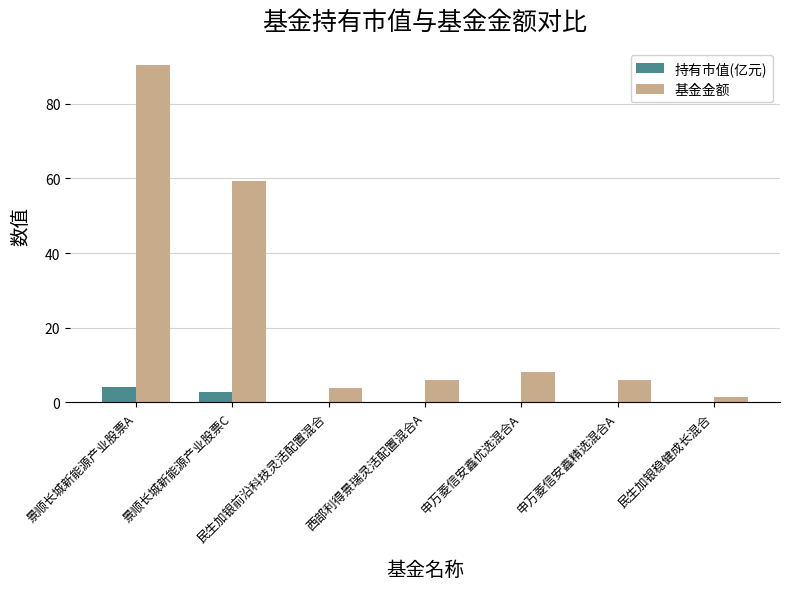

Where is 基金金额 nearest to the value 45?

景顺长城新能源产业股票C